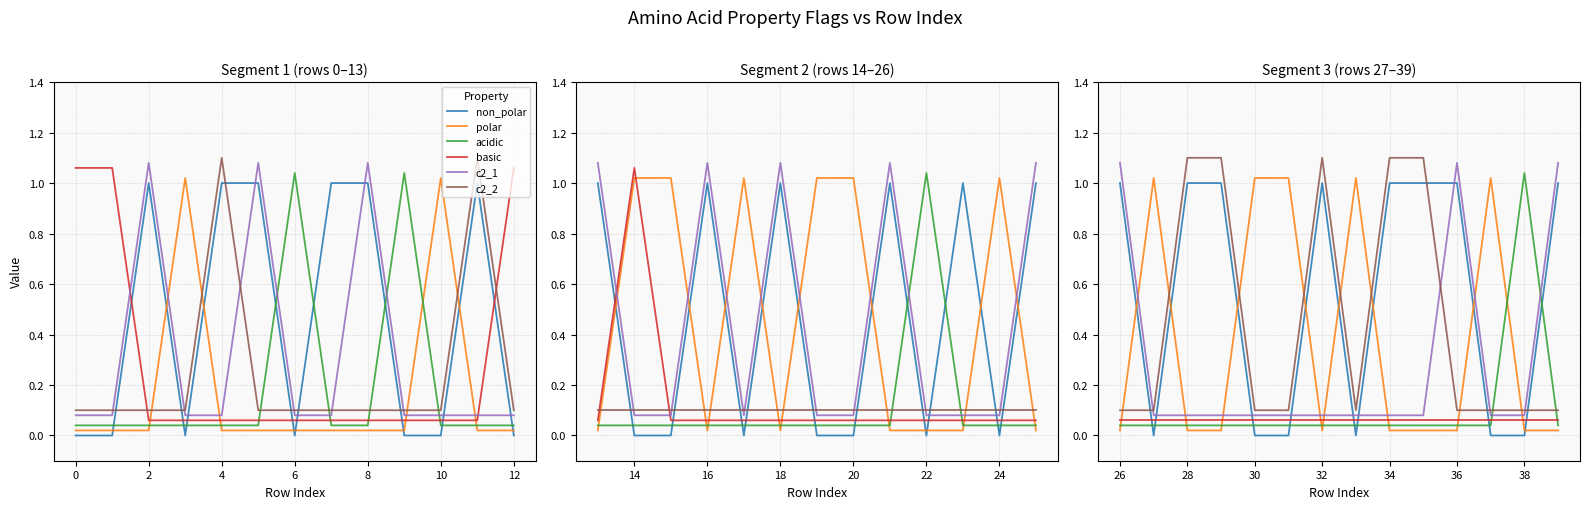

How many lines are shown in the chart?

6